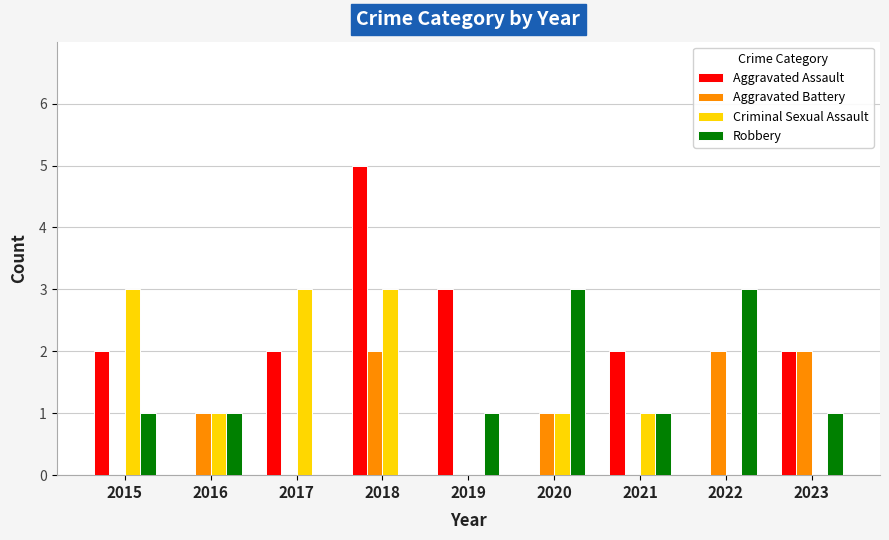

At which category is the sum across all series the highest?

2018